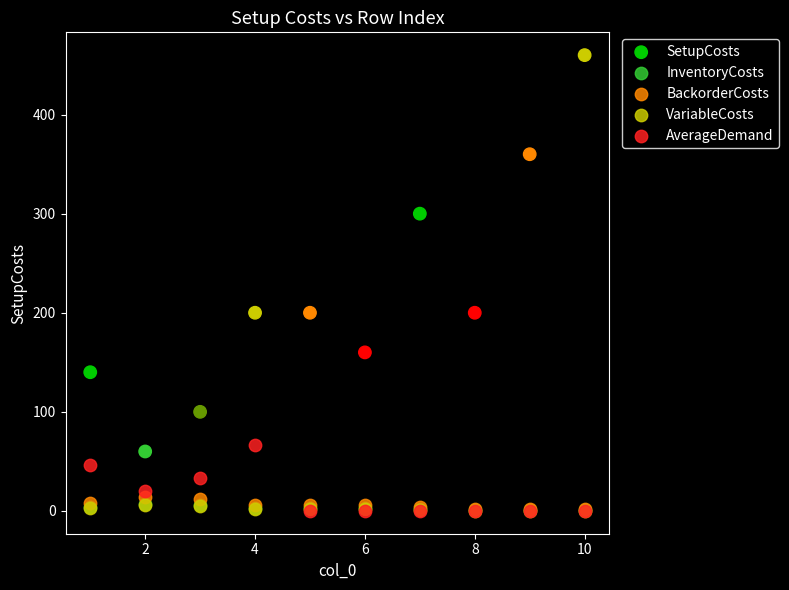

What are all the series names shown in the legend?

SetupCosts, InventoryCosts, BackorderCosts, VariableCosts, AverageDemand